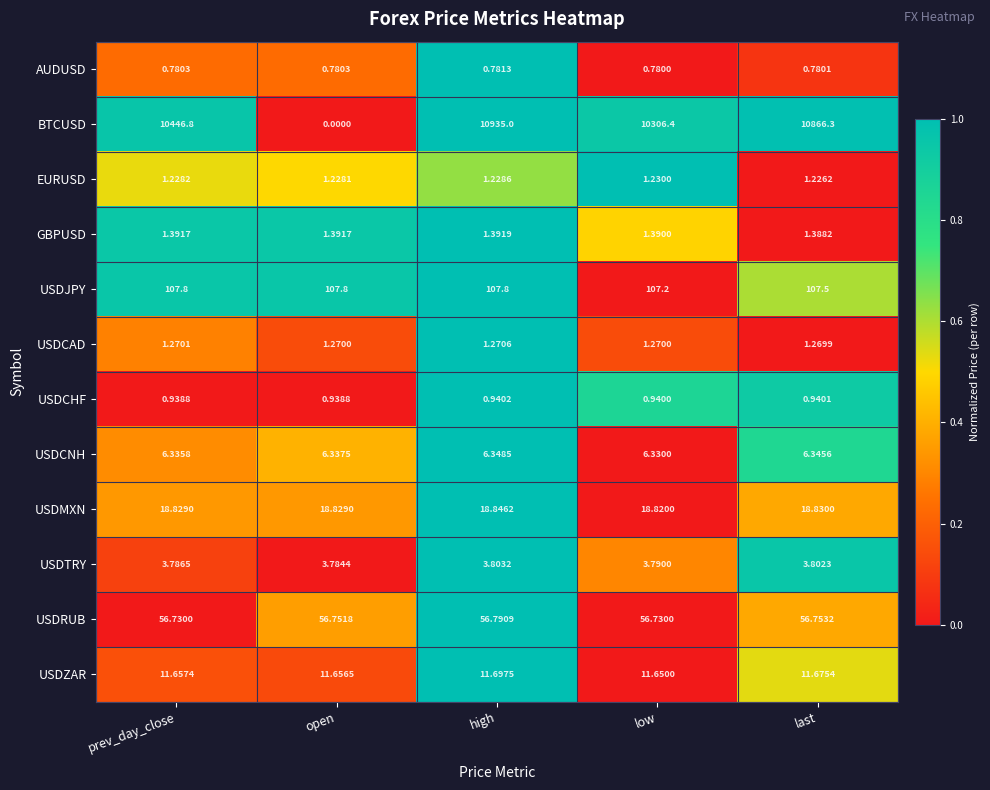

Which category has the lowest value in the USDCNH series?

low